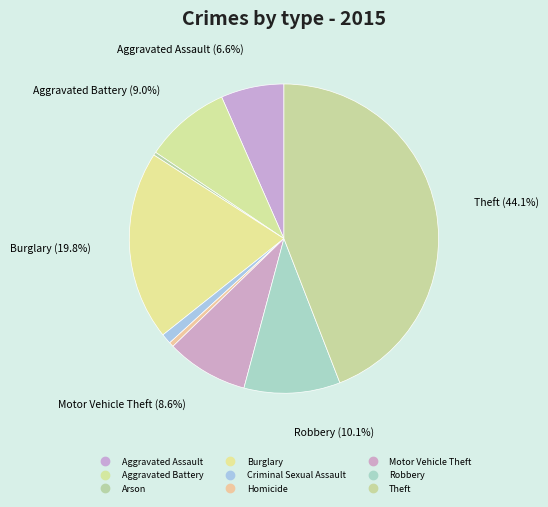

Between Homicide and Motor Vehicle Theft, which is larger?

Motor Vehicle Theft